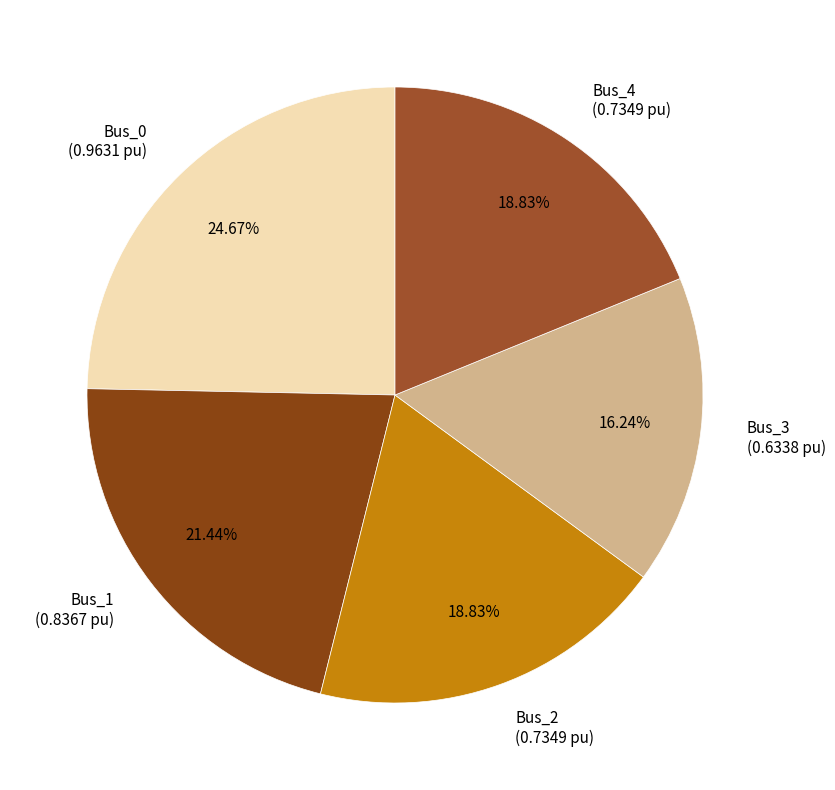

Which category has the biggest portion of the pie?

Bus_0